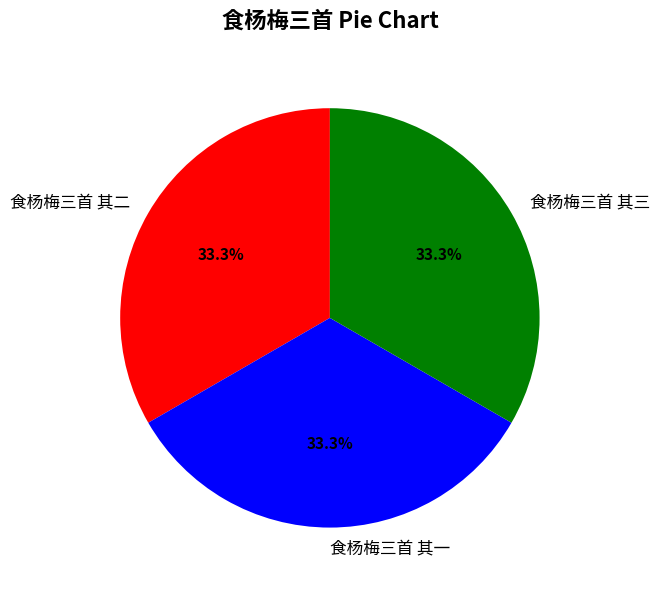

How many segments does this pie chart have?

3